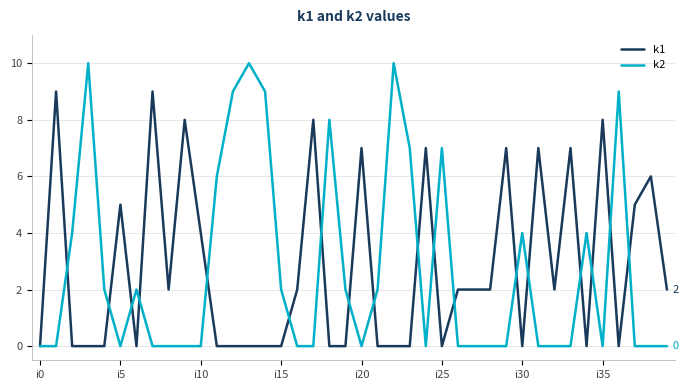

Rank the series by their maximum value, from lowest to highest.

k1, k2